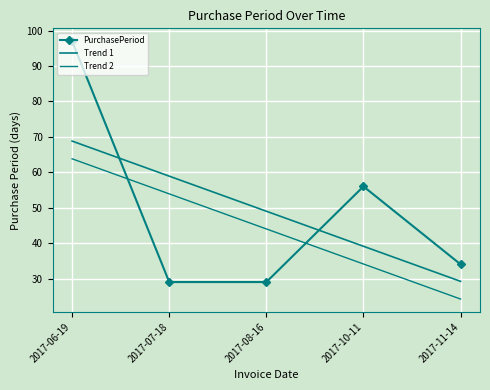

True or false: Trend 1 has a value of 38.0 at 2017-07-18.

False